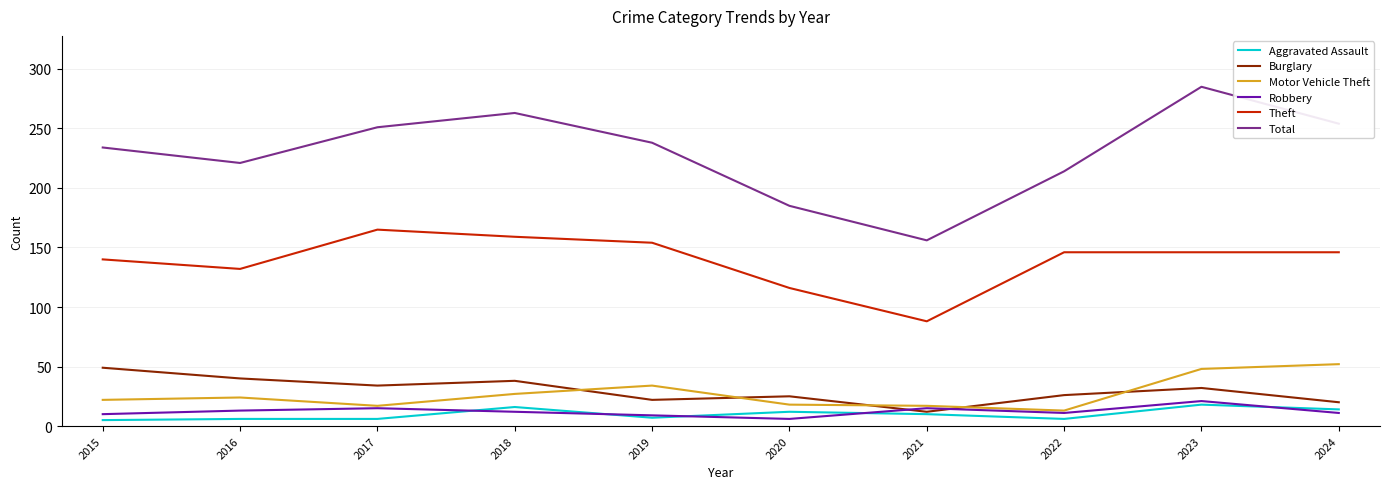

How many lines are shown in the chart?

6